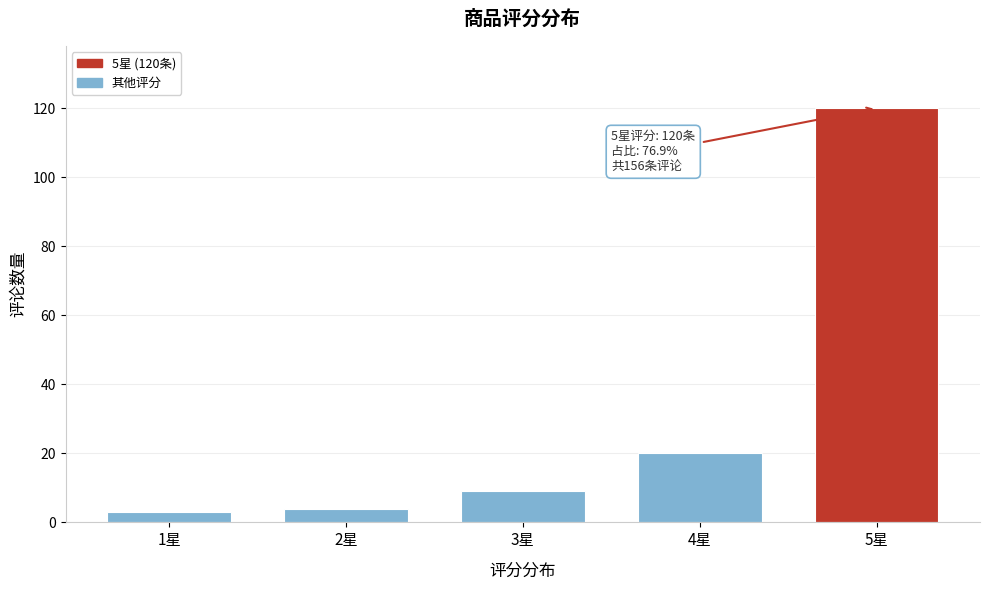

Reading right to left, what are all the values shown in this chart?

120	20	9	4	3